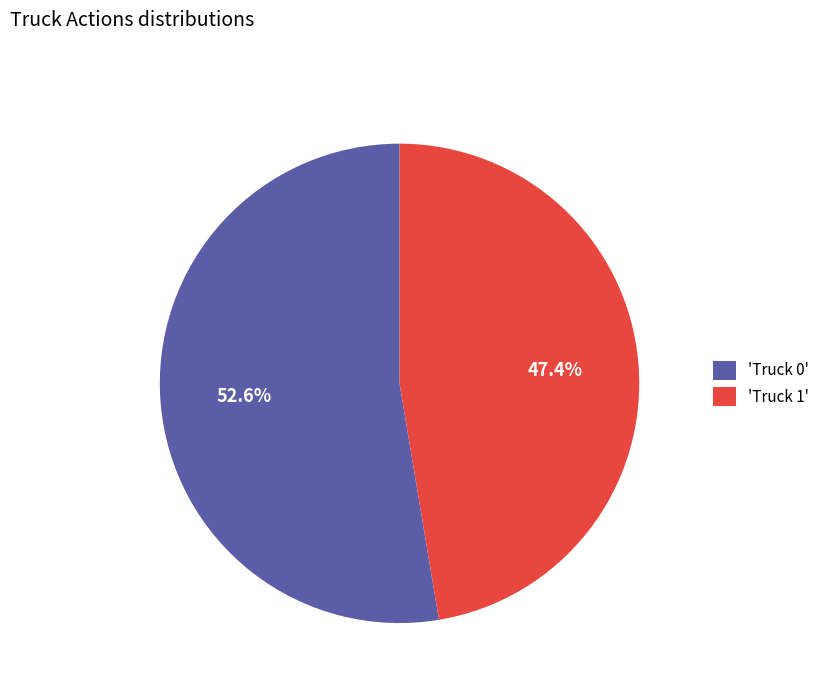

Rank the categories by value from highest to lowest.

'Truck 0', 'Truck 1'